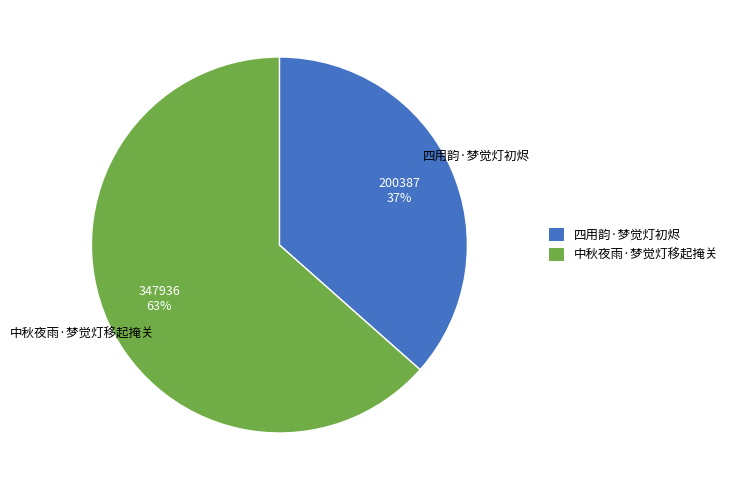

True or false: 四用韵·梦觉灯初烬 accounts for 26% of the total.

False